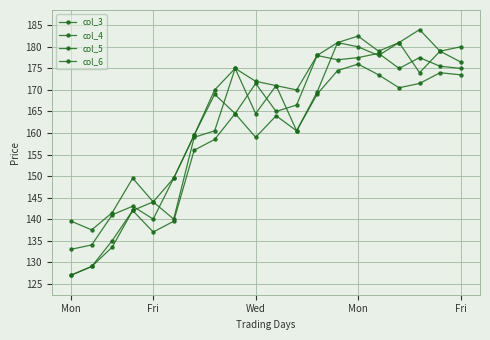

How many interior local peaks does the col_6 series have?

6